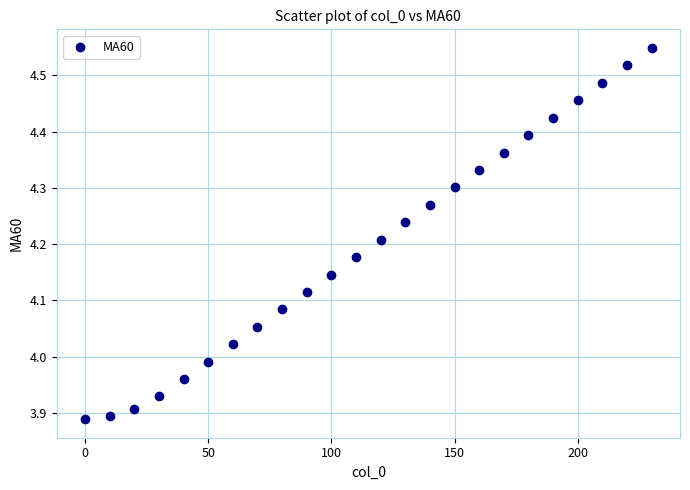

What is the range of X values (max minus min)?

230.0